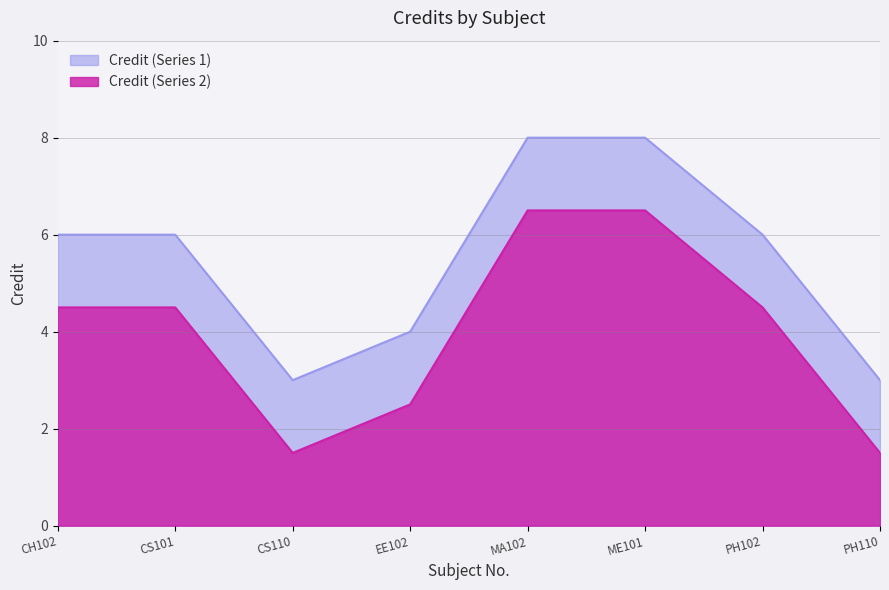

What is the sum of the values at PH102 and CH102?

12